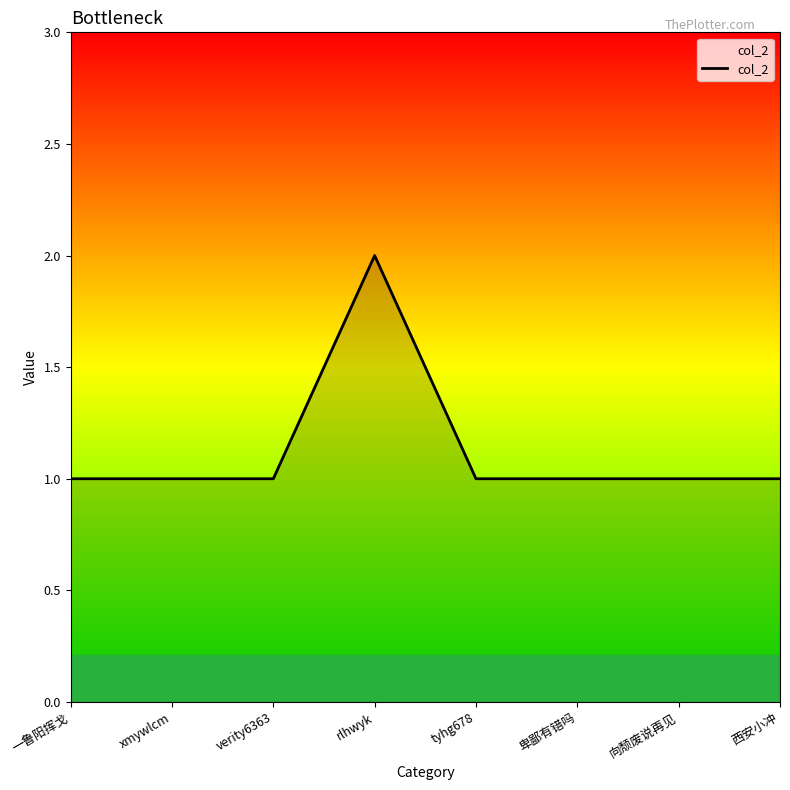

What is the greatest value displayed?

2